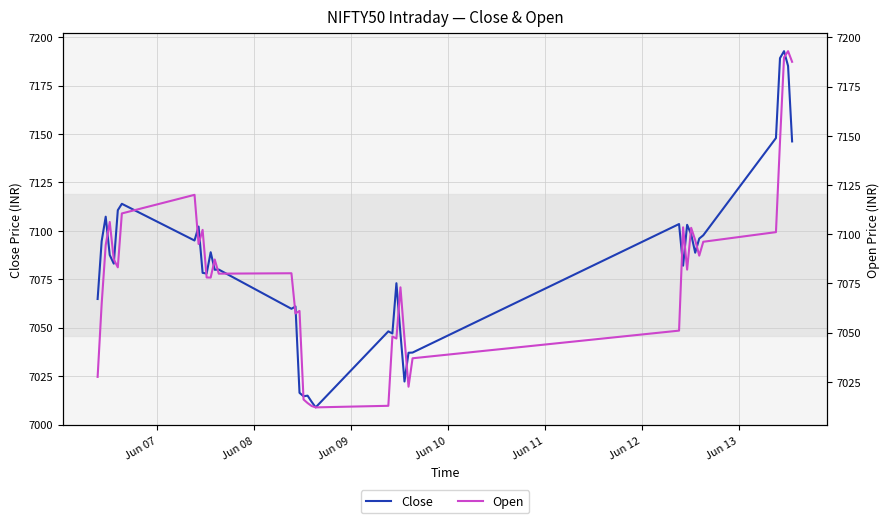

What are all the series names shown in the legend?

Close, Open